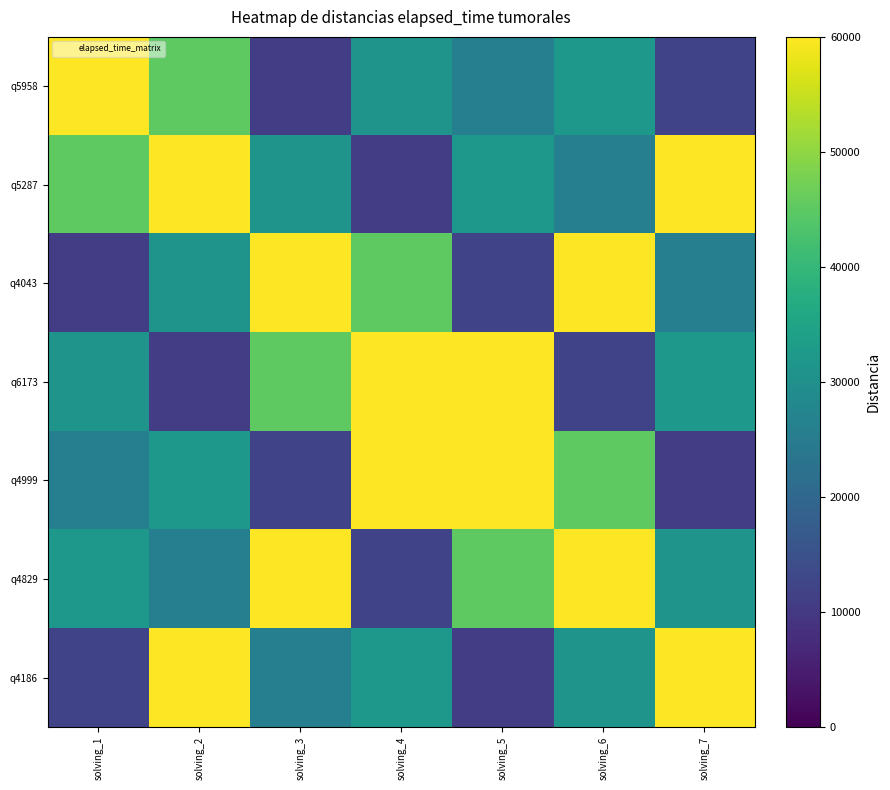

Between solving_1 and solving_5, which is larger?

solving_1